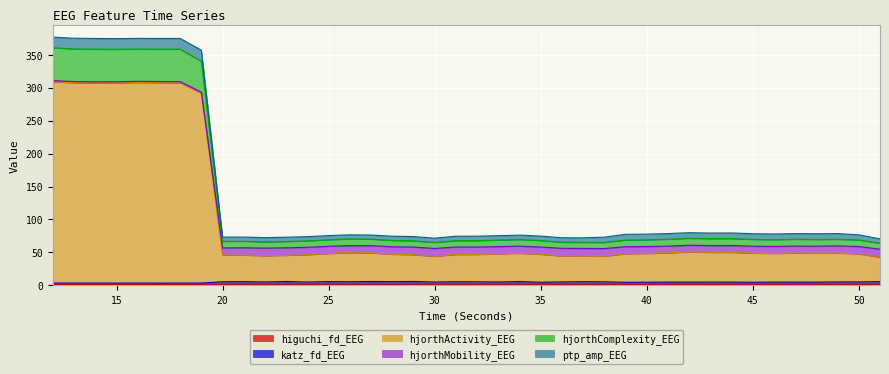

What is the sum of all katz_fd_EEG values?

199.8